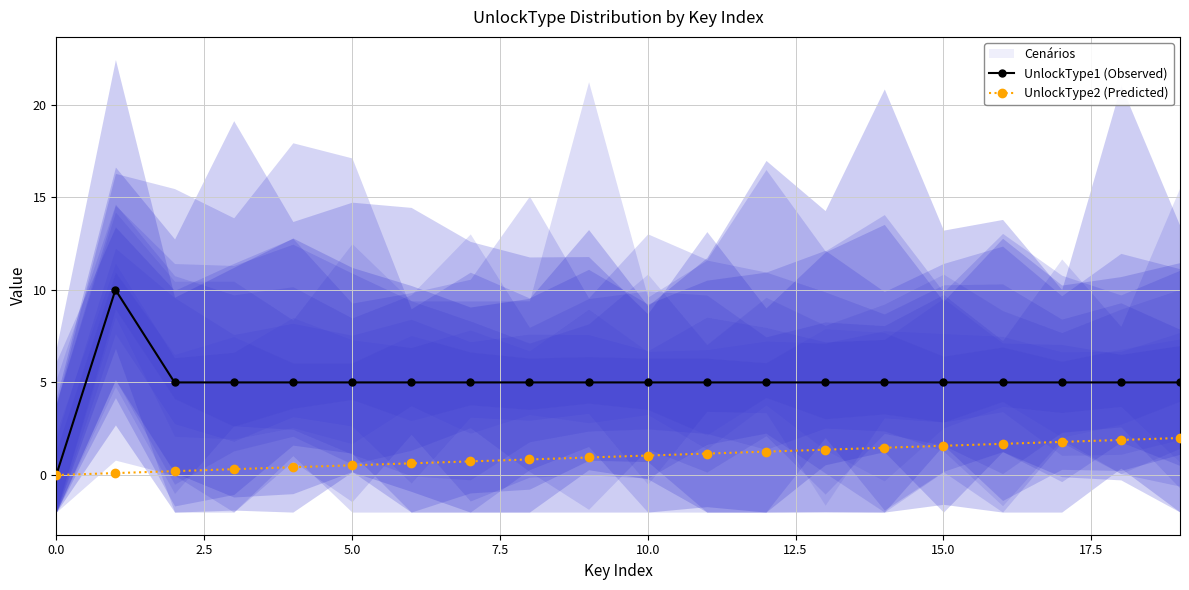

Rank the series by their maximum value, from highest to lowest.

UnlockType1 (Observed), UnlockType2 (Predicted)